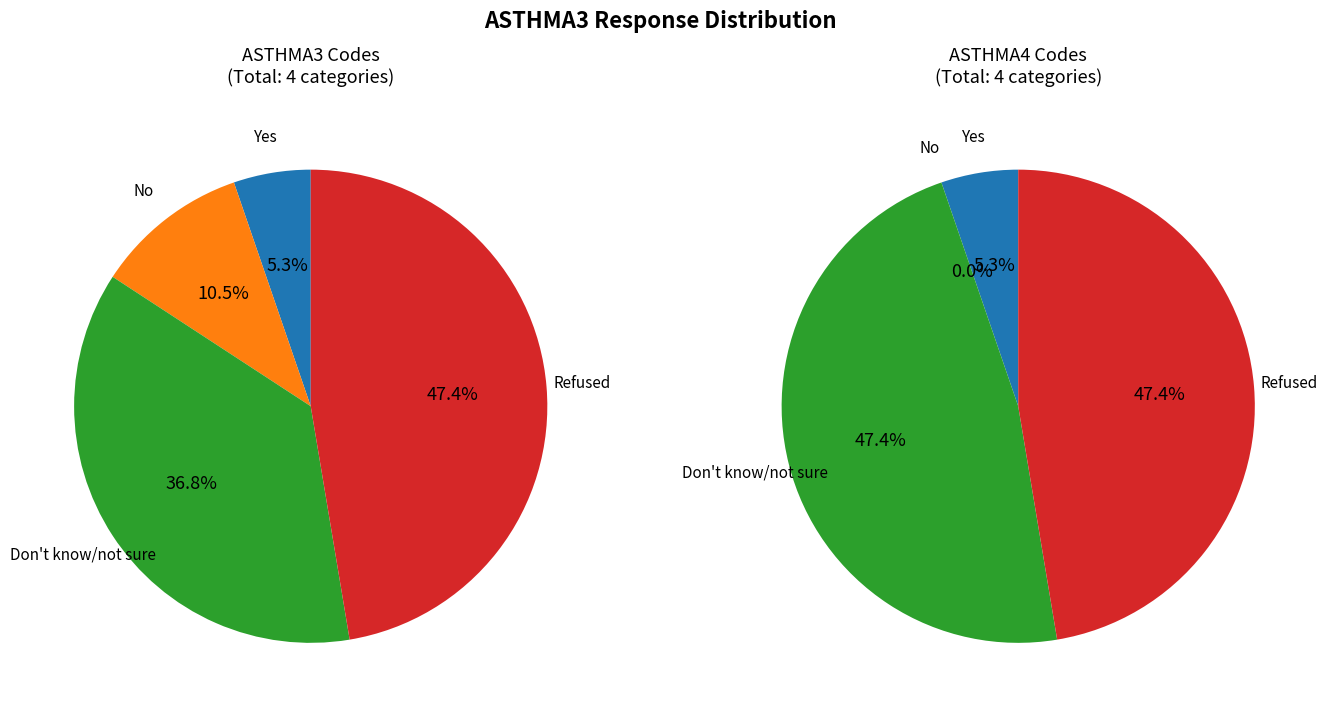

Between No and Don't know/not sure, which is larger?

Don't know/not sure